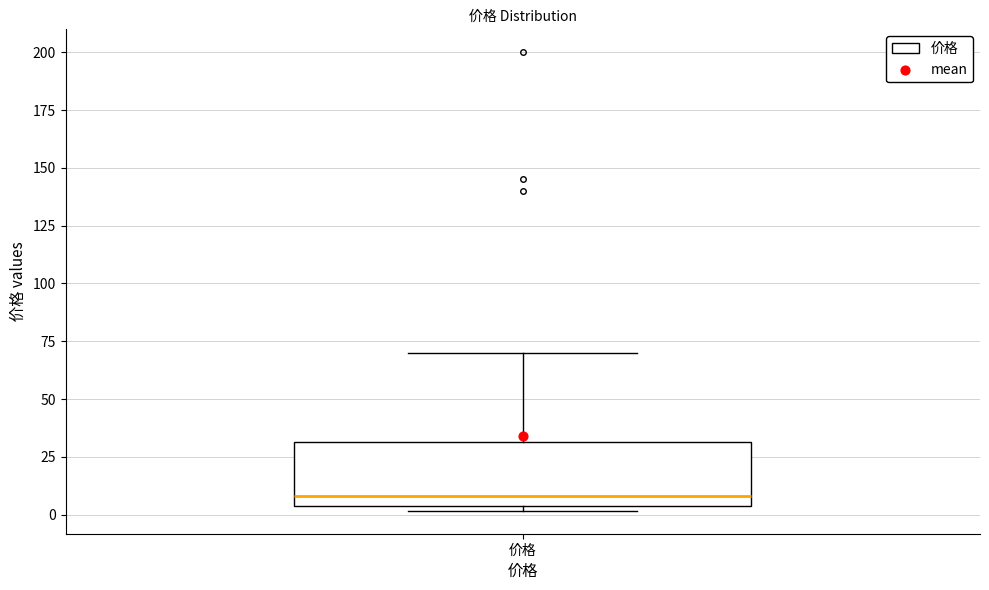

Transcribe this box plot: give where the median line is, the range the box spans, and where the two whiskers end, as read against the y-axis. The values are not printed on the chart, so give them approximately, as read against the axis.

median 10, box 5 to 30, whiskers 0 to 70